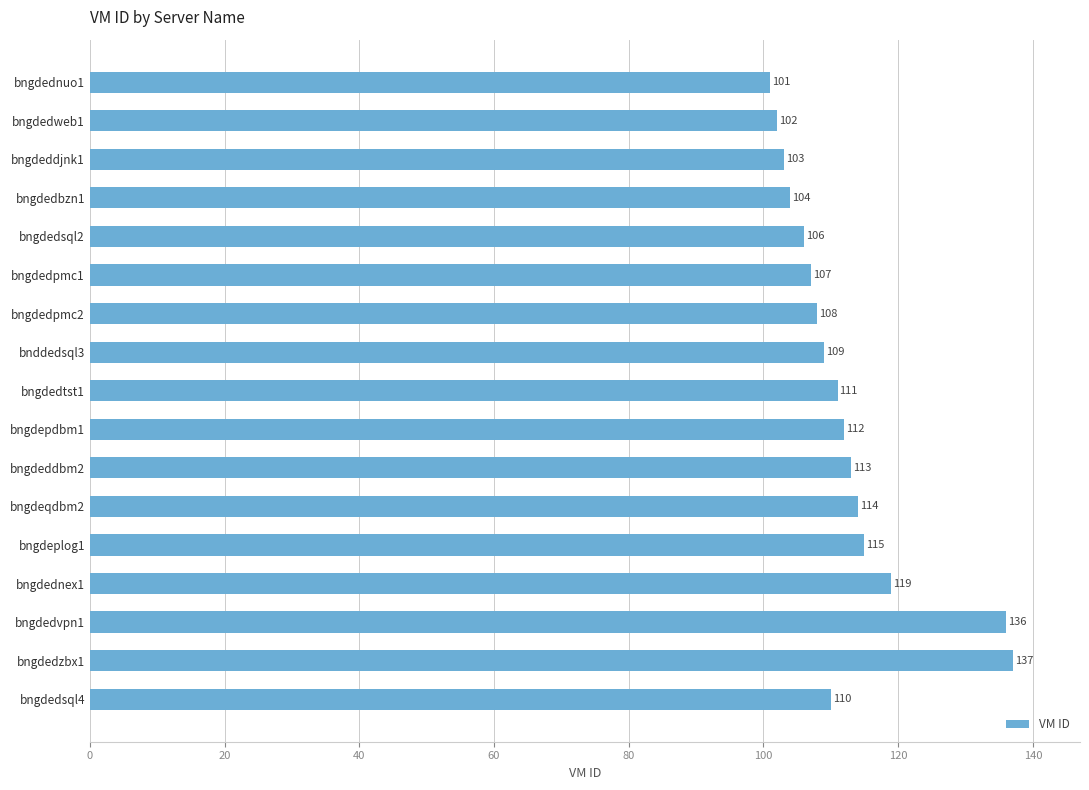

True or false: the data shows 106 at bngdedsql2.

True